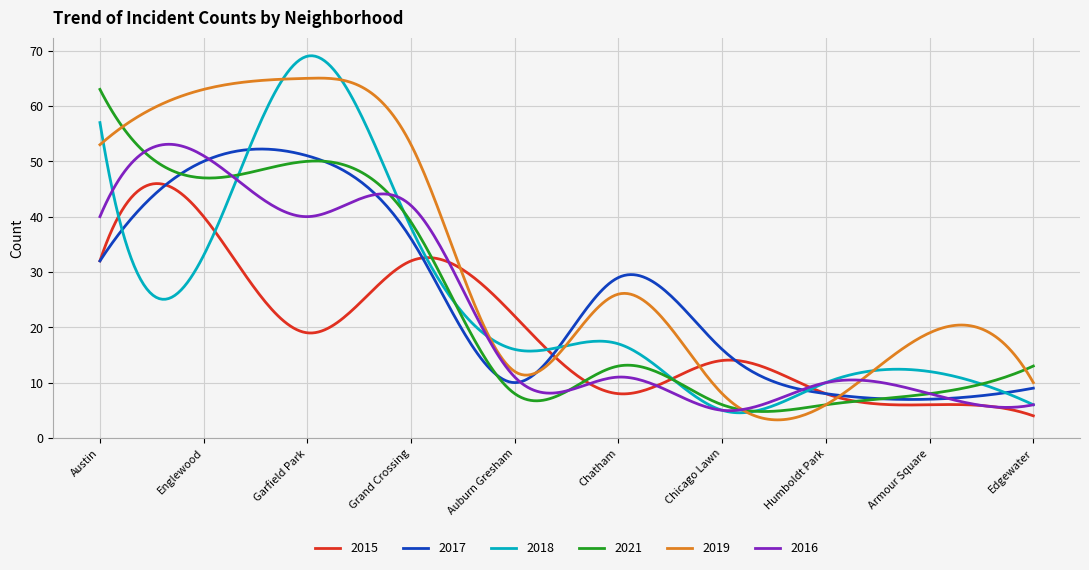

Is this an area chart (filled region under the line)?

No